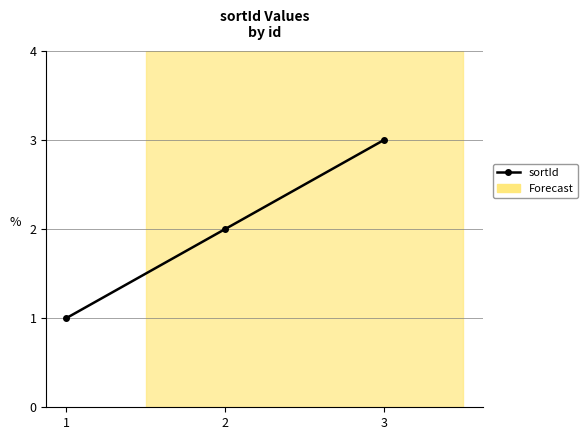

Count the values in the range 1 to 3.

3